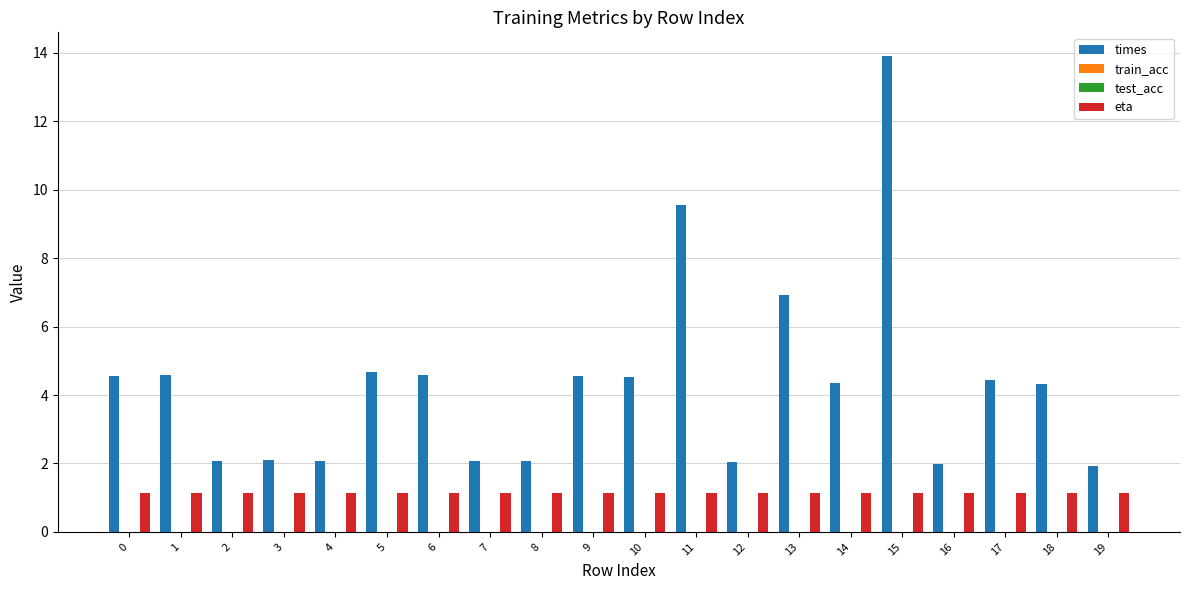

True or false: train_acc has a value of 0.0 at 5.

True